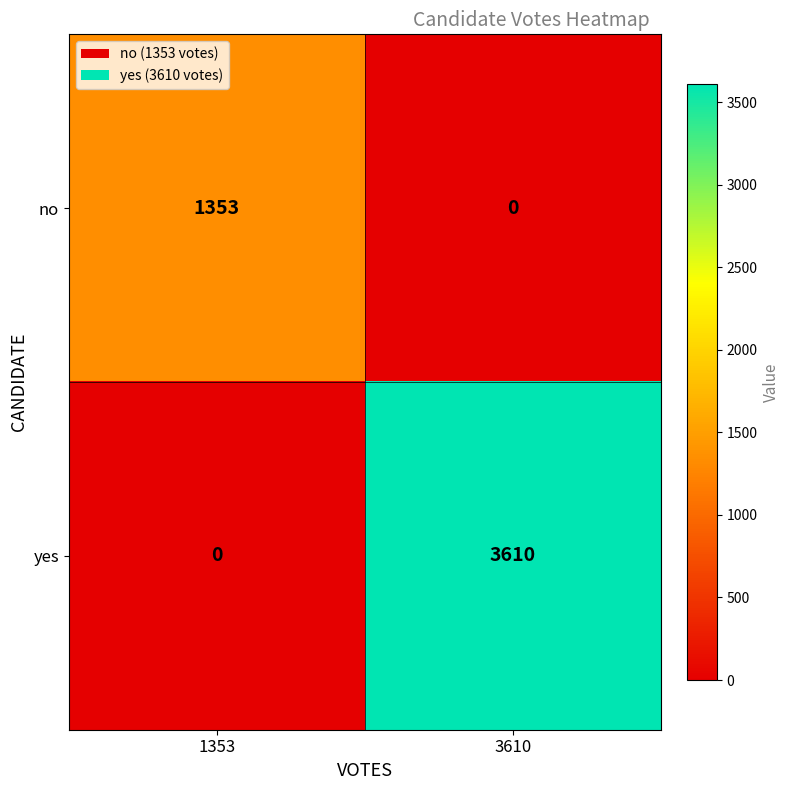

List the series in order of their peak value, lowest first.

no, yes